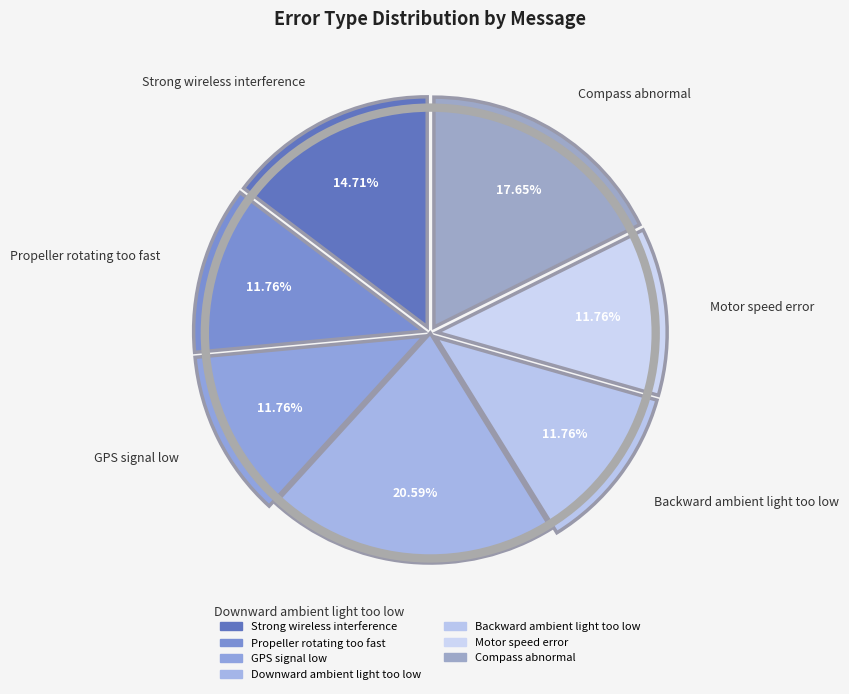

What percentage is NOT represented by GPS signal low?

88.2%